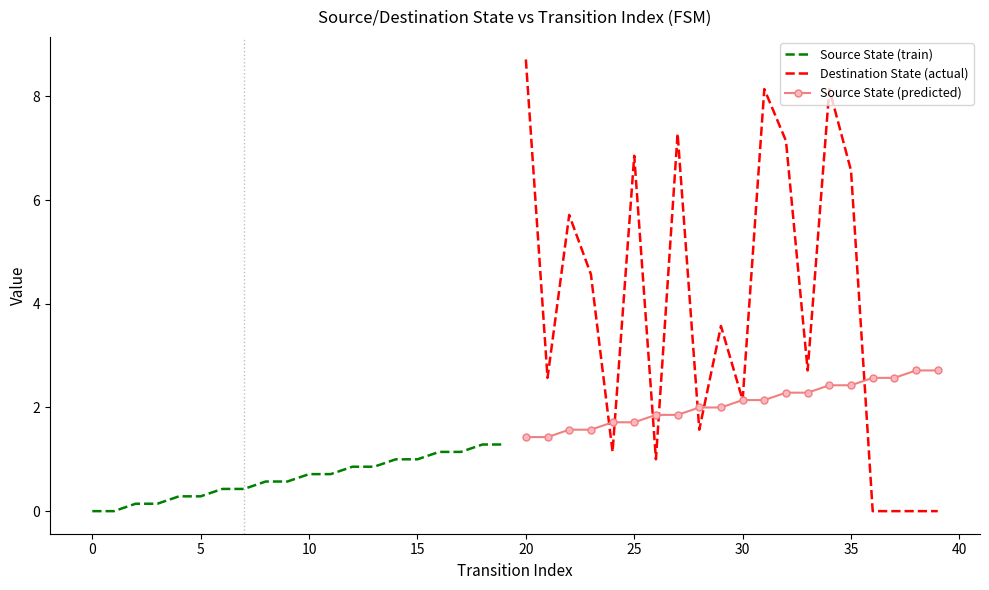

Is it true that Destination State (actual) equals 4.0 at 20?

False